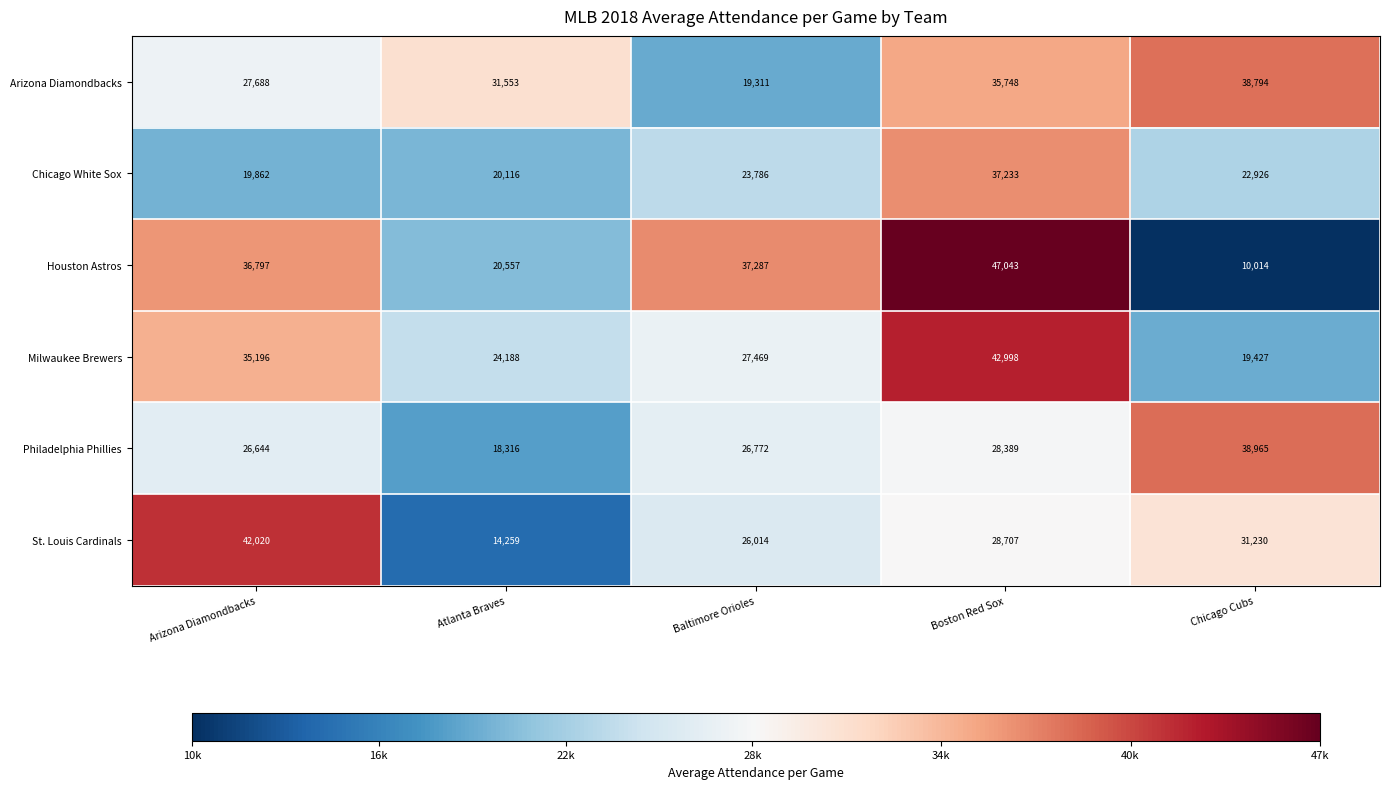

What is the maximum value for Arizona Diamondbacks?

38794